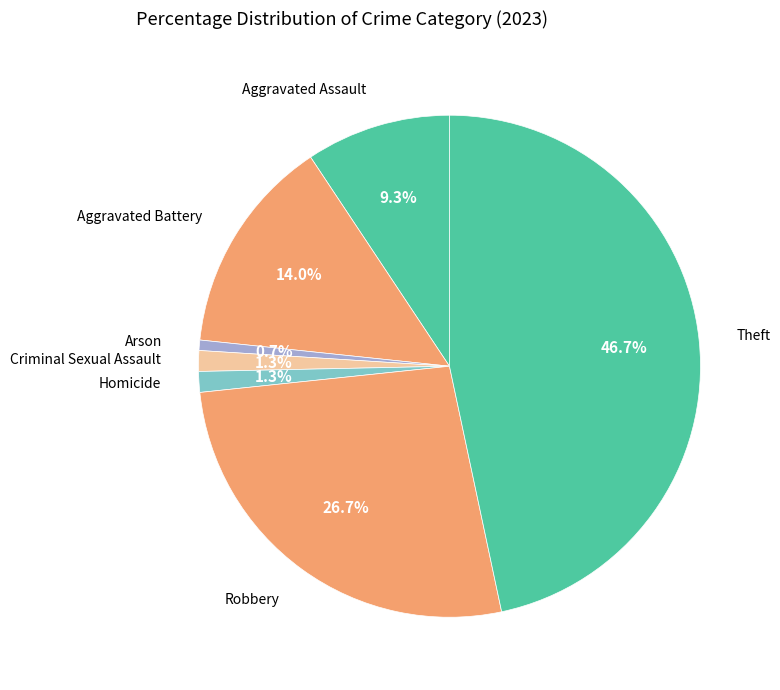

How many slices are in this pie chart?

7